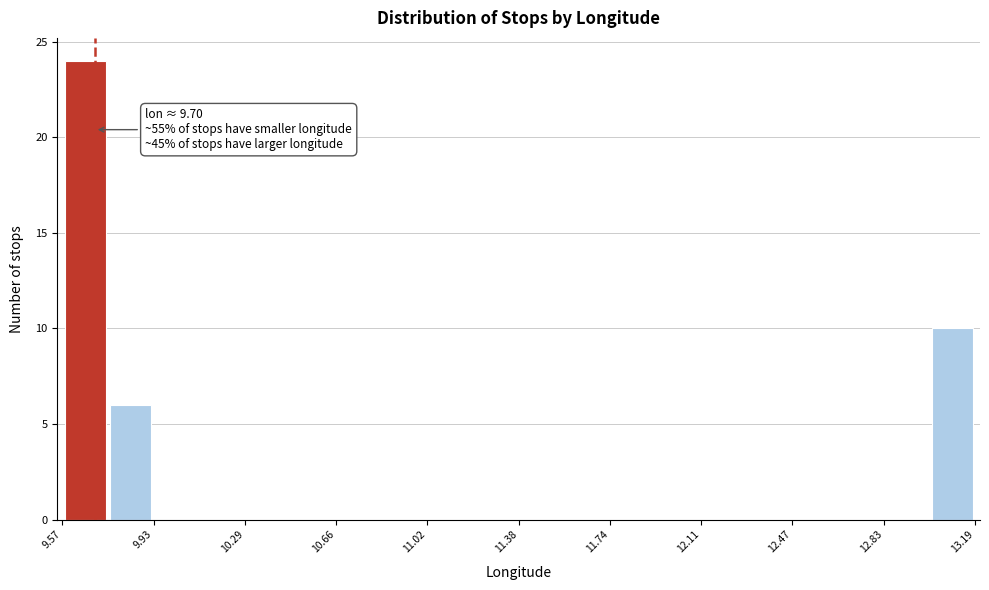

Read against the x-axis, roughly where is the centre of the tallest bar?

9.65